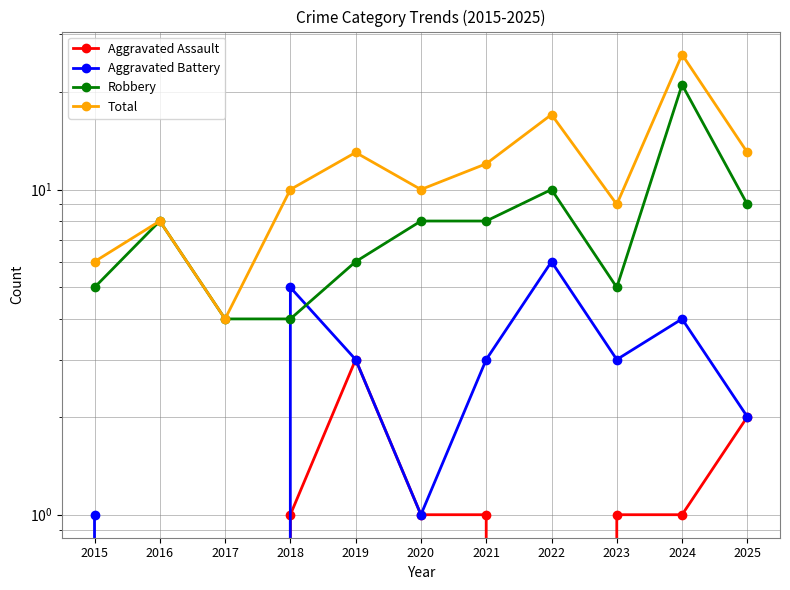

At which category is the sum across all series the highest?

2024